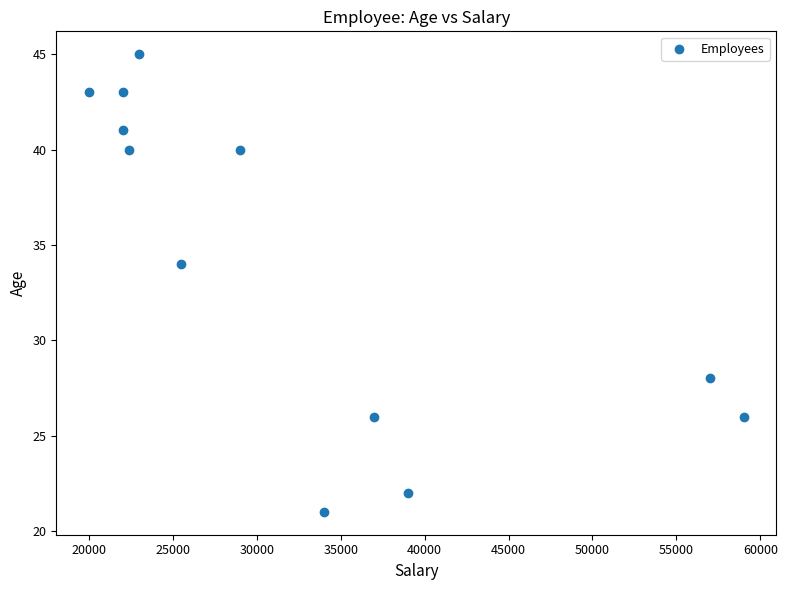

What is the average X value?

32492